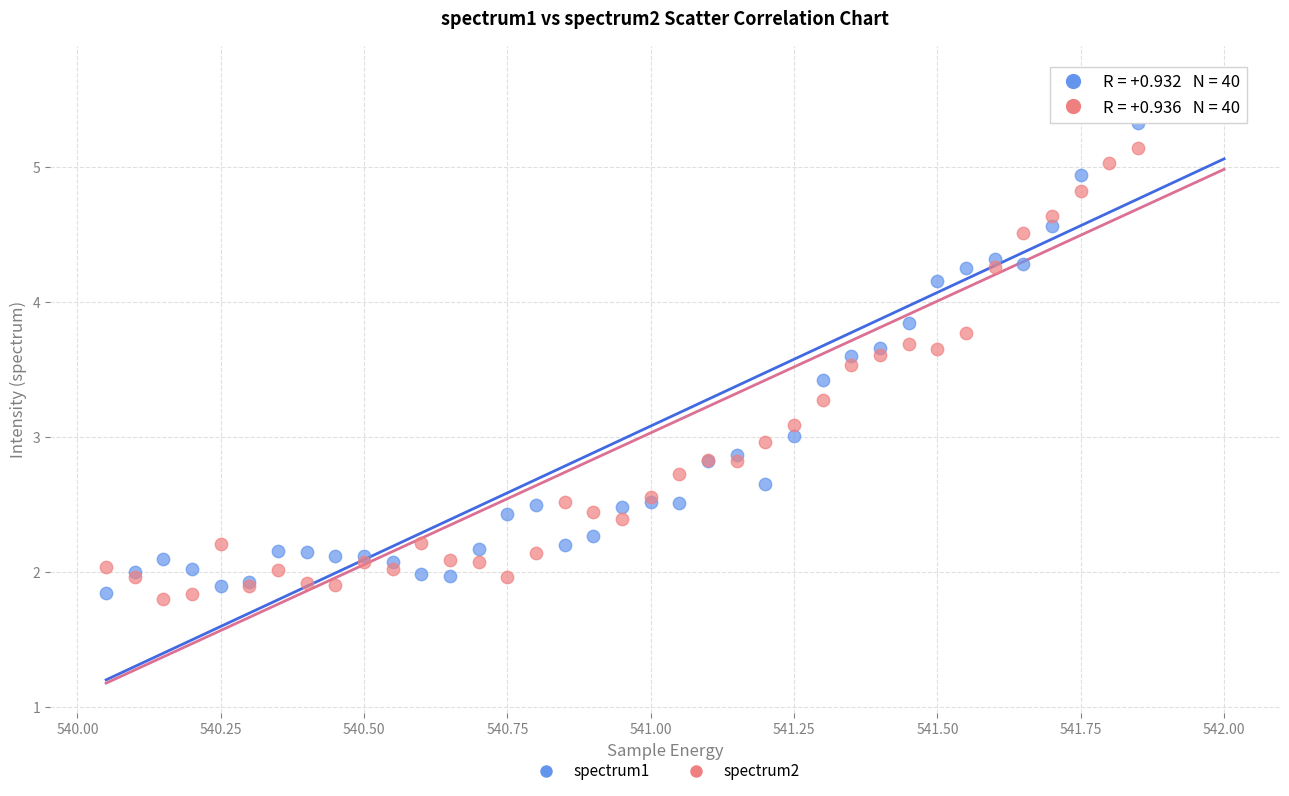

Which series contains the lowest Y value?

spectrum2